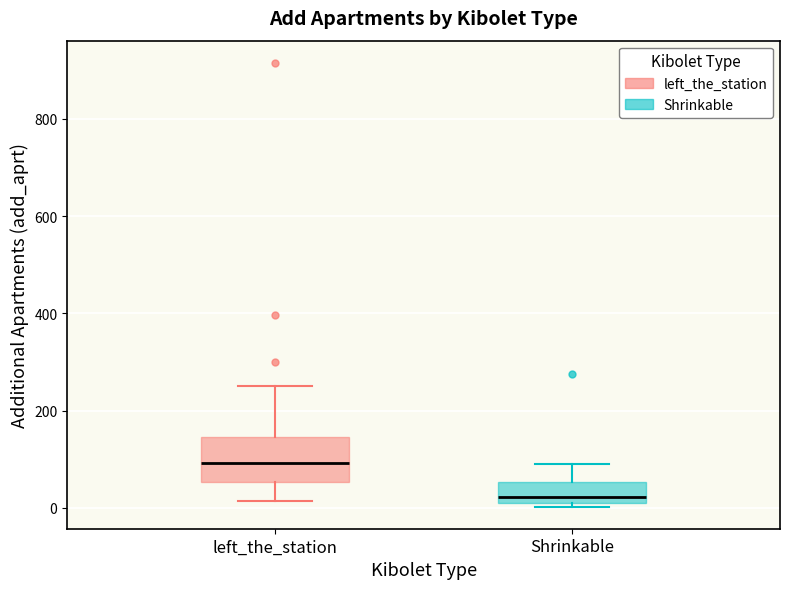

Reading left to right, read every box against the y-axis: the position of its median line, the range the box covers, and the ends of its whiskers. The values are not printed on the chart, so give them approximately, as read against the axis.

left_the_station: median 100, box 60 to 140, whiskers 20 to 260
Shrinkable: median 20 (just above the box's lower edge), box 20 to 60, whiskers 0 to 100